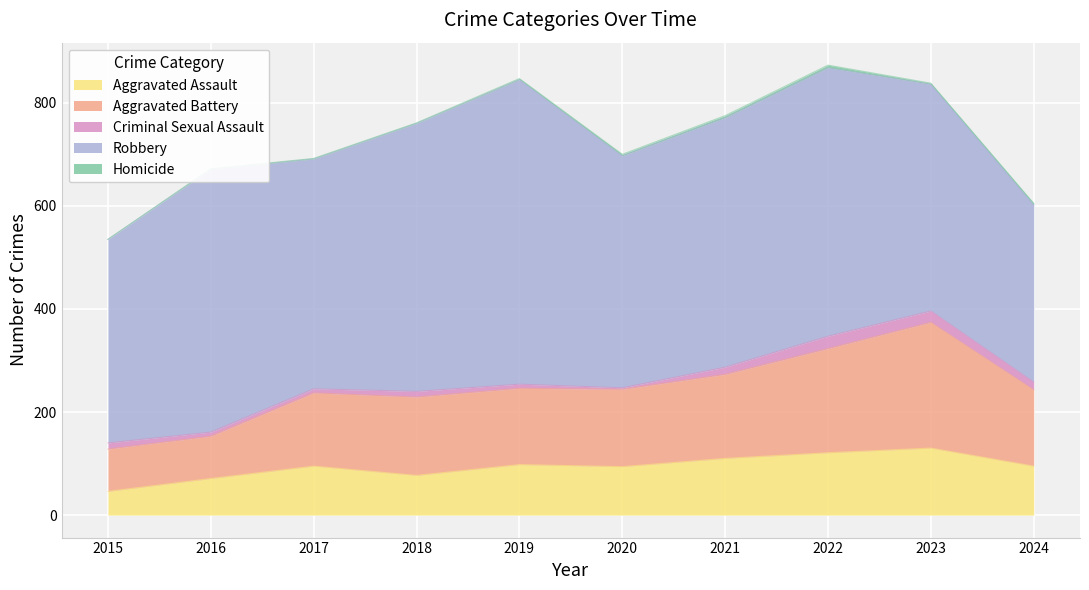

In Criminal Sexual Assault, how many points are higher than both neighbors (excluding endpoints)?

2